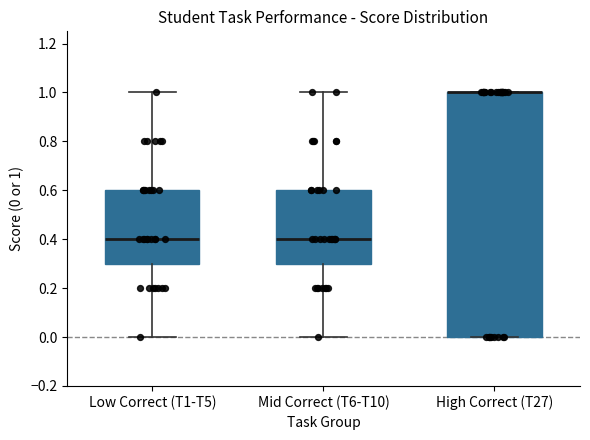

Where does the lower whisker of the box for Mid Correct (T6-T10) end on the y-axis? The values are not printed on the chart, so give them approximately, as read against the axis.

0.0